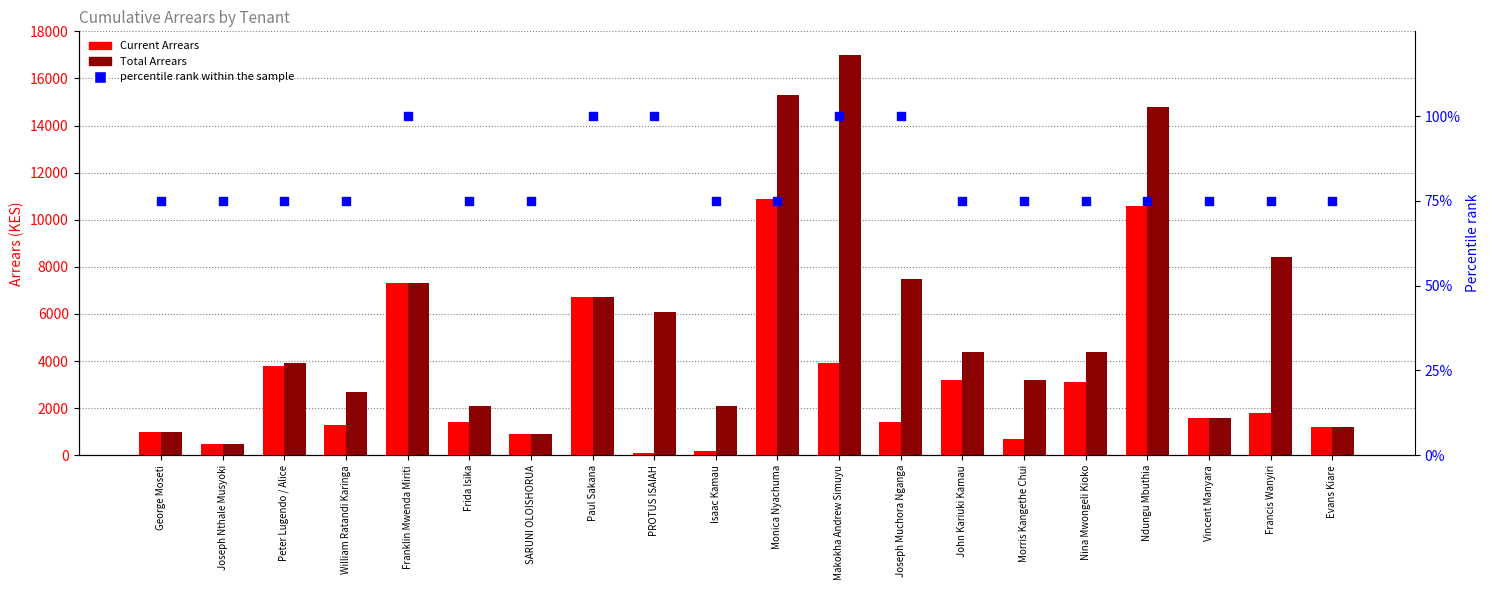

Which series has the largest total across all categories?

Total Arrears